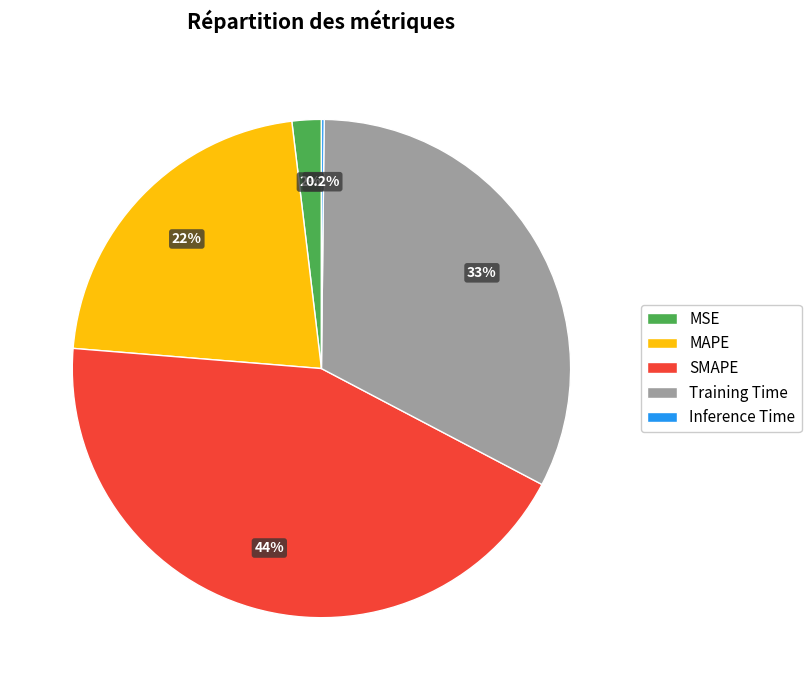

What percentage is the MSE slice, to the nearest percent?

2%